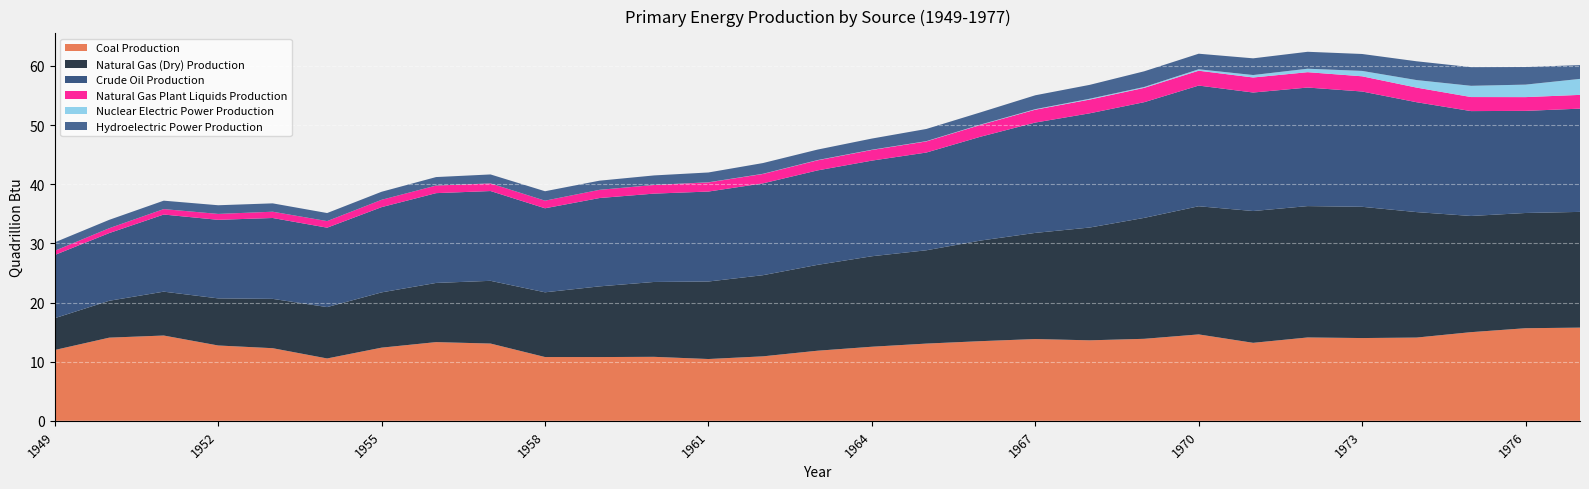

Reading left to right, list all the values displayed in this chart.

Coal Production: 1949=12.0	1950=14.1	1951=14.4	1952=12.7	1953=12.3	1954=10.5	1955=12.4	1956=13.3	1957=13.1	1958=10.8	1959=10.8	1960=10.8	1961=10.4	1962=10.9	1963=11.8	1964=12.5	1965=13.1	1966=13.5	1967=13.8	1968=13.6	1969=13.9	1970=14.6	1971=13.2	1972=14.1	1973=14.0	1974=14.1	1975=15.0	1976=15.7	1977=15.8
Natural Gas (Dry) Production: 1949=5.4	1950=6.2	1951=7.4	1952=8.0	1953=8.3	1954=8.7	1955=9.3	1956=10.0	1957=10.6	1958=10.9	1959=12.0	1960=12.7	1961=13.1	1962=13.7	1963=14.5	1964=15.3	1965=15.8	1966=17.0	1967=17.9	1968=19.1	1969=20.4	1970=21.7	1971=22.3	1972=22.2	1973=22.2	1974=21.2	1975=19.6	1976=19.5	1977=19.6
Crude Oil Production: 1949=10.7	1950=11.4	1951=13.0	1952=13.3	1953=13.7	1954=13.4	1955=14.4	1956=15.2	1957=15.2	1958=14.2	1959=14.9	1960=14.9	1961=15.2	1962=15.5	1963=16.0	1964=16.2	1965=16.5	1966=17.6	1967=18.7	1968=19.3	1969=19.6	1970=20.4	1971=20.0	1972=20.0	1973=19.5	1974=18.6	1975=17.7	1976=17.3	1977=17.5
Natural Gas Plant Liquids Production: 1949=0.7	1950=0.8	1951=0.9	1952=1.0	1953=1.1	1954=1.1	1955=1.2	1956=1.3	1957=1.3	1958=1.3	1959=1.4	1960=1.5	1961=1.5	1962=1.6	1963=1.7	1964=1.8	1965=1.9	1966=2.0	1967=2.2	1968=2.3	1969=2.4	1970=2.5	1971=2.5	1972=2.6	1973=2.6	1974=2.5	1975=2.4	1976=2.3	1977=2.3
Nuclear Electric Power Production: 1949=0.0	1950=0.0	1951=0.0	1952=0.0	1953=0.0	1954=0.0	1955=0.0	1956=0.0	1957=0.0	1958=0.0	1959=0.0	1960=0.0	1961=0.0	1962=0.0	1963=0.0	1964=0.0	1965=0.0	1966=0.1	1967=0.1	1968=0.1	1969=0.2	1970=0.2	1971=0.4	1972=0.6	1973=0.9	1974=1.3	1975=1.9	1976=2.1	1977=2.7
Hydroelectric Power Production: 1949=1.4	1950=1.4	1951=1.4	1952=1.5	1953=1.4	1954=1.4	1955=1.4	1956=1.4	1957=1.5	1958=1.6	1959=1.5	1960=1.6	1961=1.7	1962=1.8	1963=1.8	1964=1.9	1965=2.1	1966=2.1	1967=2.3	1968=2.3	1969=2.6	1970=2.6	1971=2.8	1972=2.9	1973=2.9	1974=3.2	1975=3.2	1976=3.0	1977=2.3